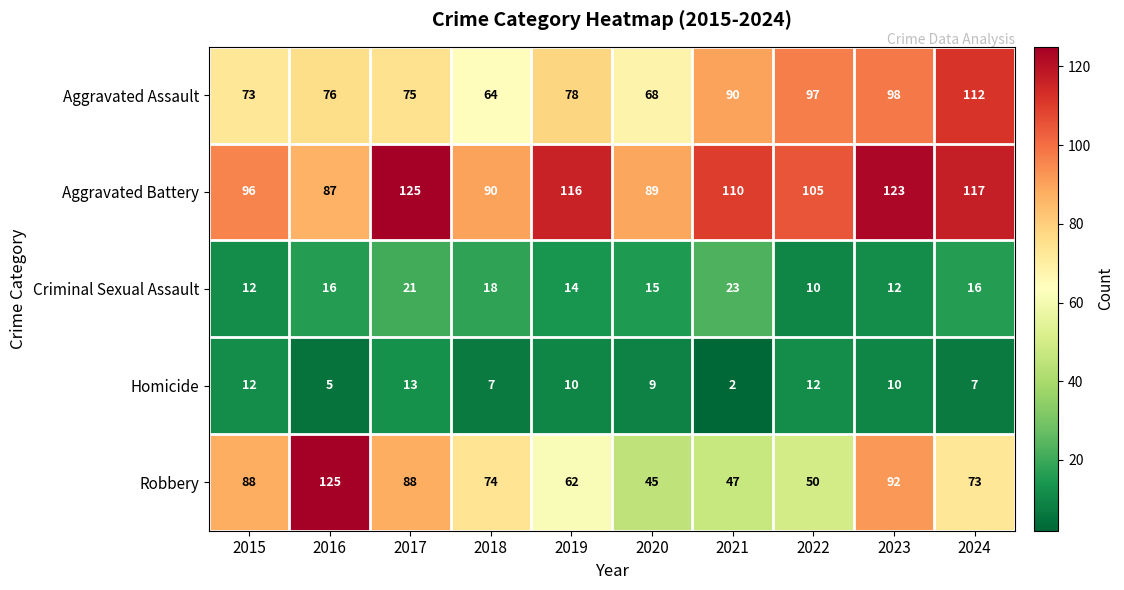

Between 2018 and 2021, which series saw the biggest shift?

Robbery